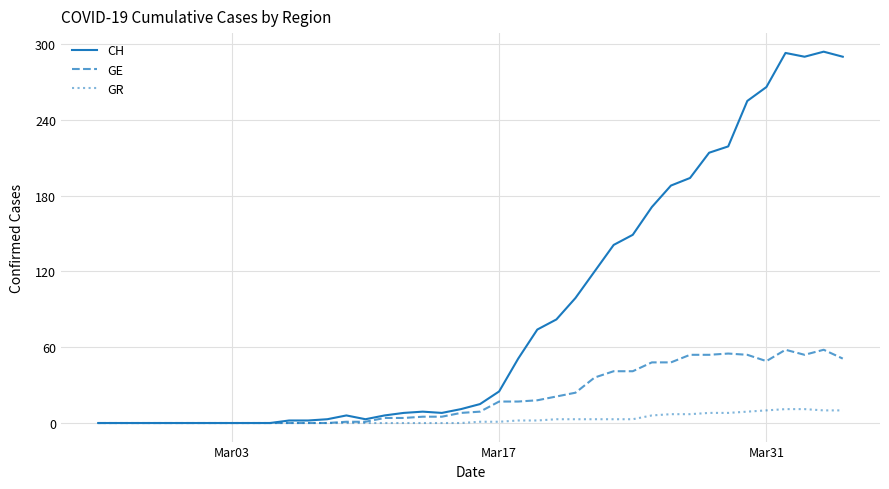

Which series has the largest range (max minus min)?

CH